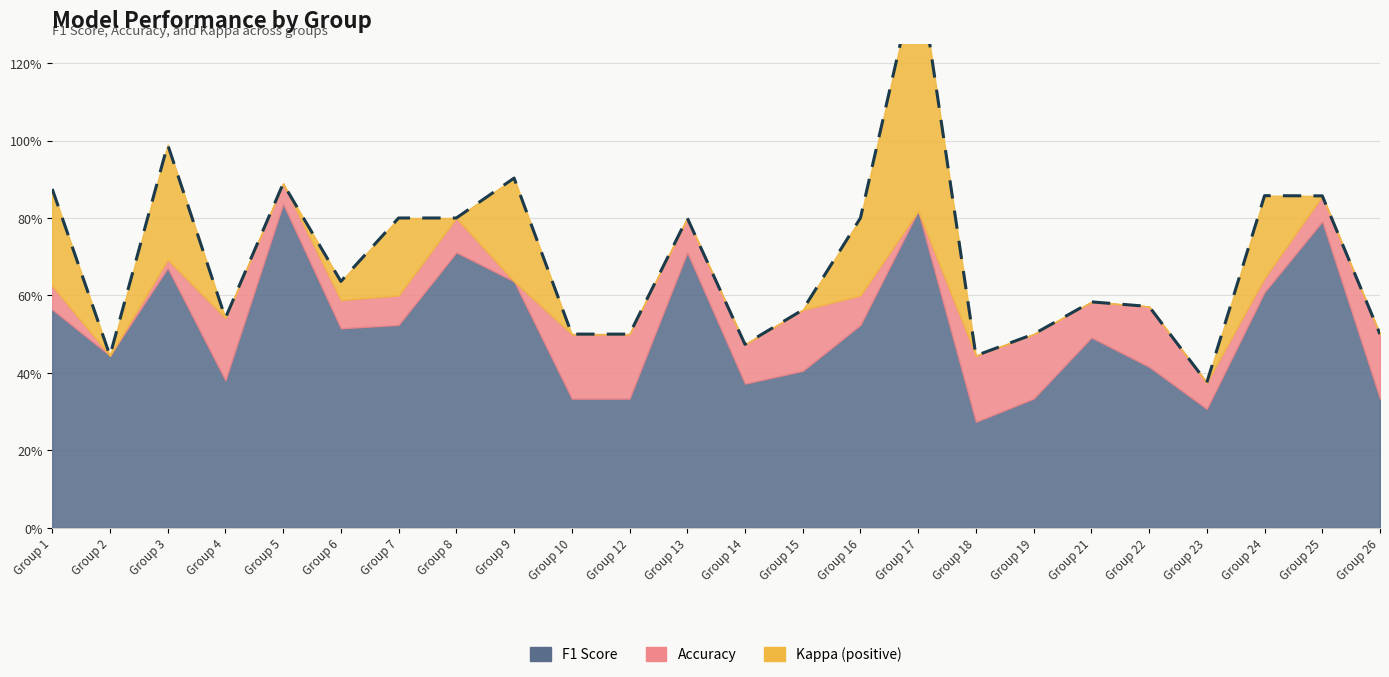

The accuracy series shows 0.3 at 14. True or false?

False